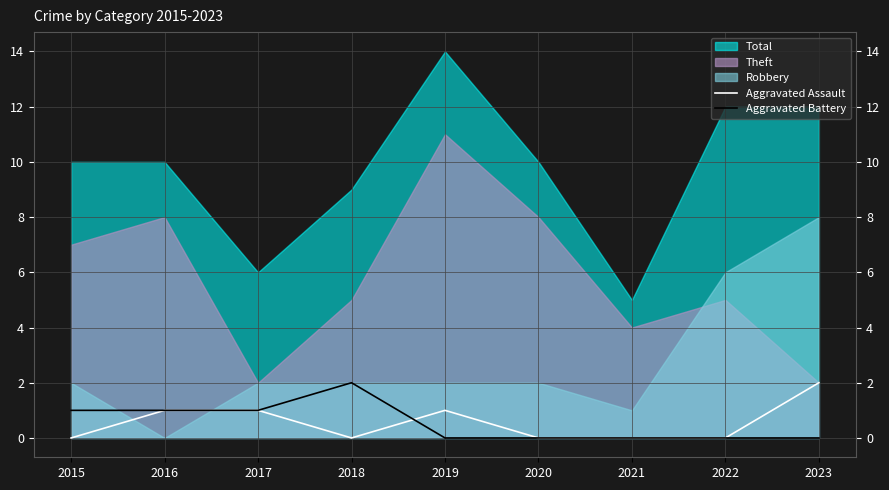

How many categories are shown in the chart?

9